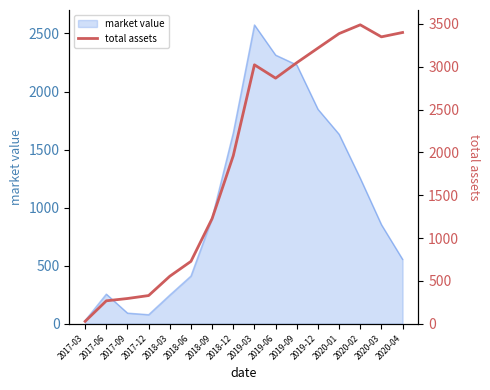

What is the difference between the maximum and minimum values?

3462.1